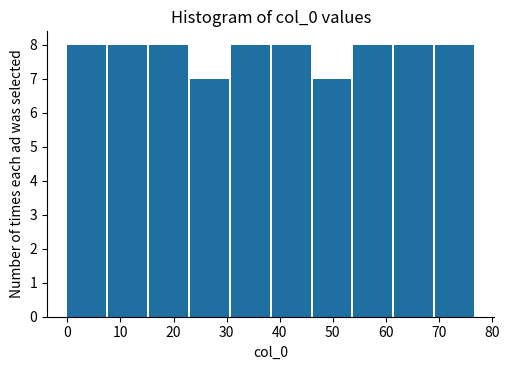

How tall is the bar that spans 61.6 to 69.3 on the x-axis? Neither the bar edges nor the heights are printed on the chart, so give them approximately, as read against the axes.

8